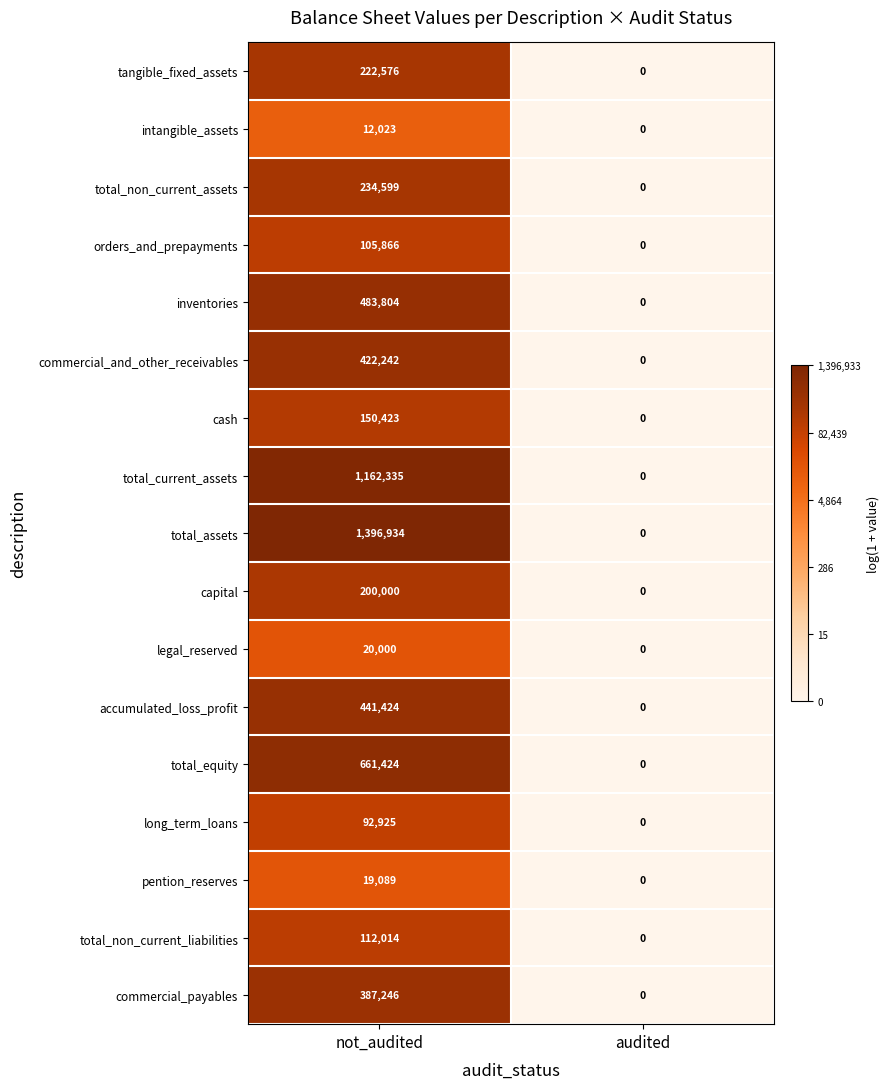

Which series has the largest range (max minus min)?

total_assets